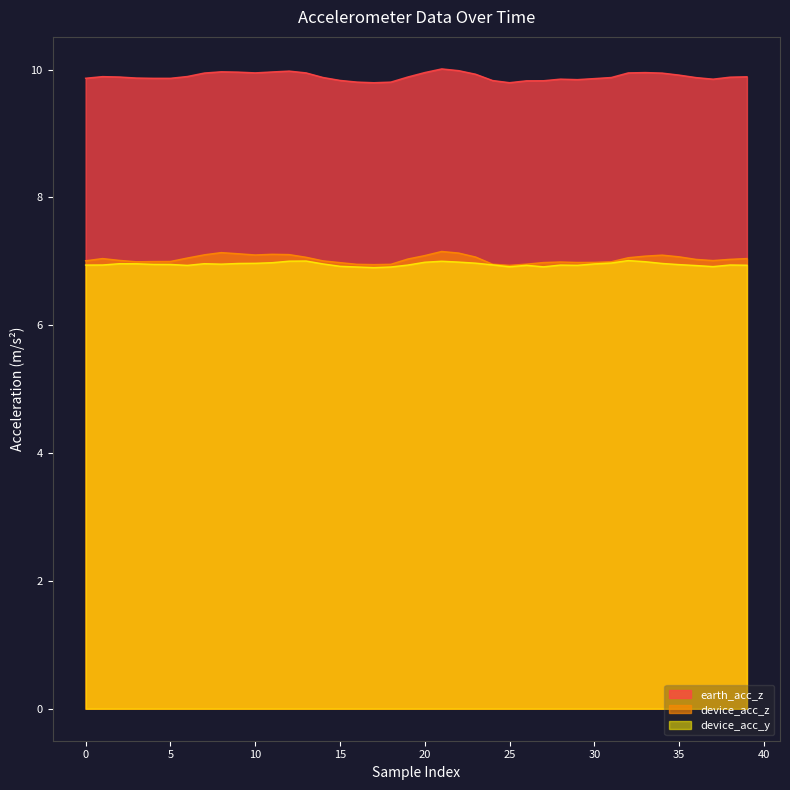

True or false: earth_acc_z and device_acc_z cross at least once.

False